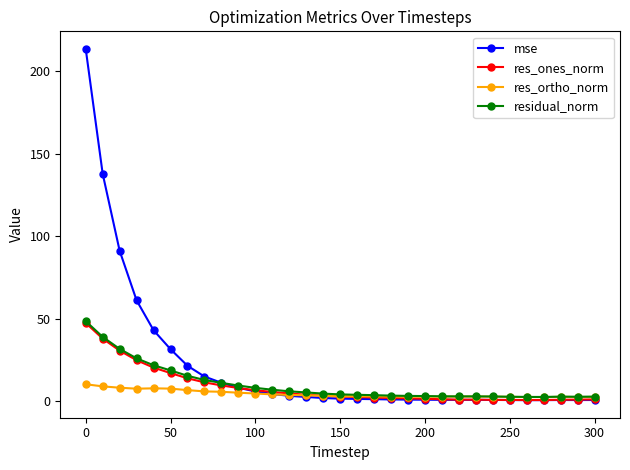

What is the maximum value shown in the chart?

213.6